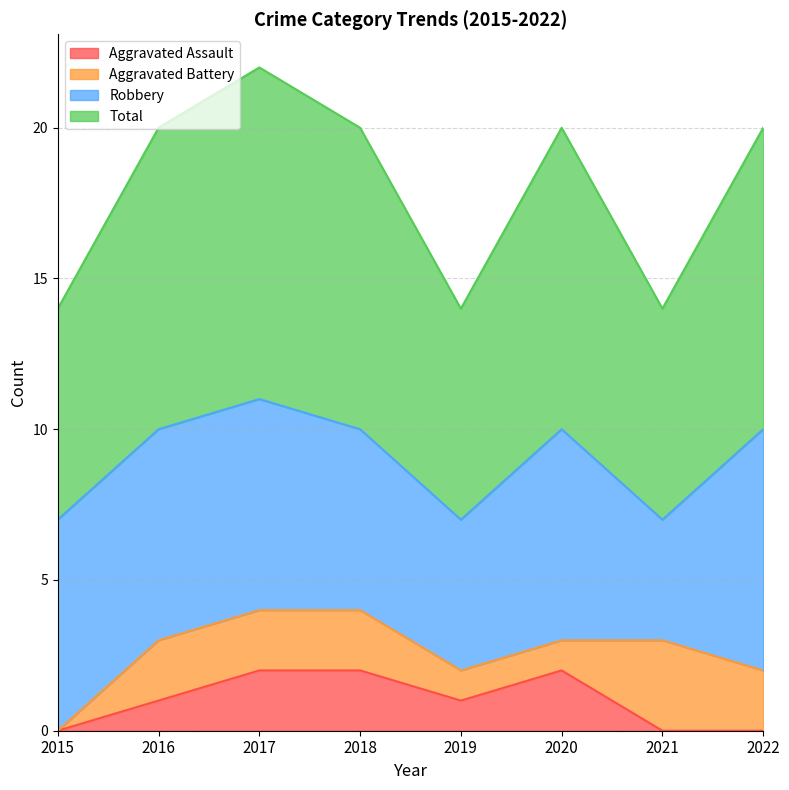

Is it true that Aggravated Assault equals 2 at 2019?

False